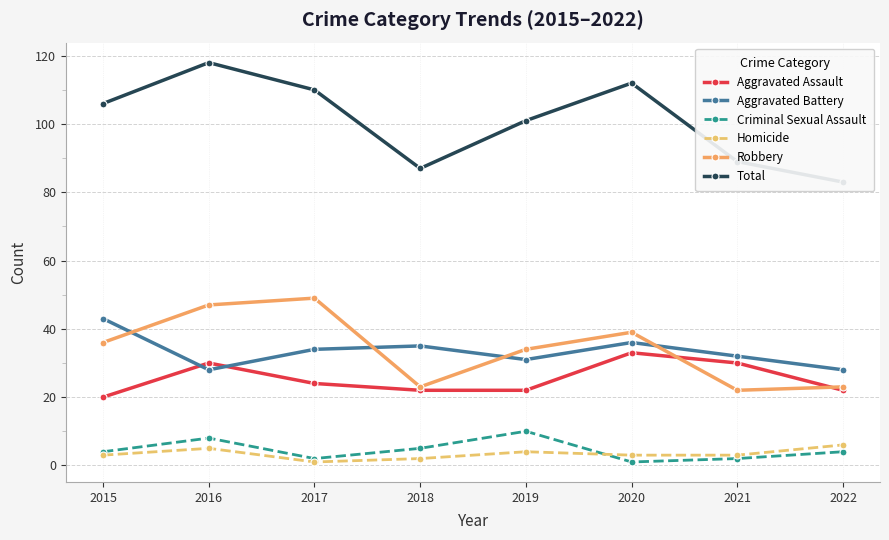

What is the spread (max minus min) of values at 2022?

79